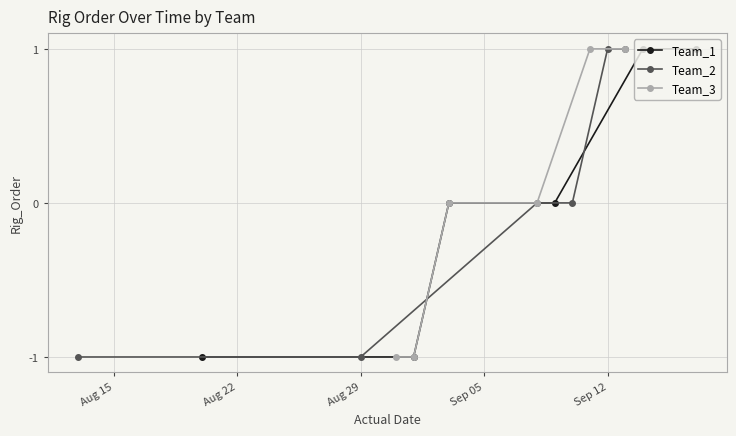

Rank the series by their maximum value, from lowest to highest.

Team_1, Team_2, Team_3